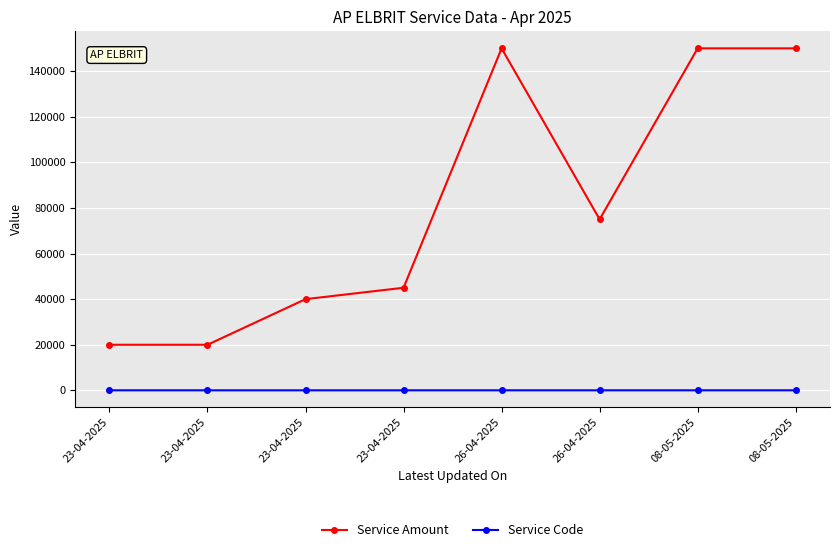

Which series changed the most between 26-04-2025 and 08-05-2025?

Service Code